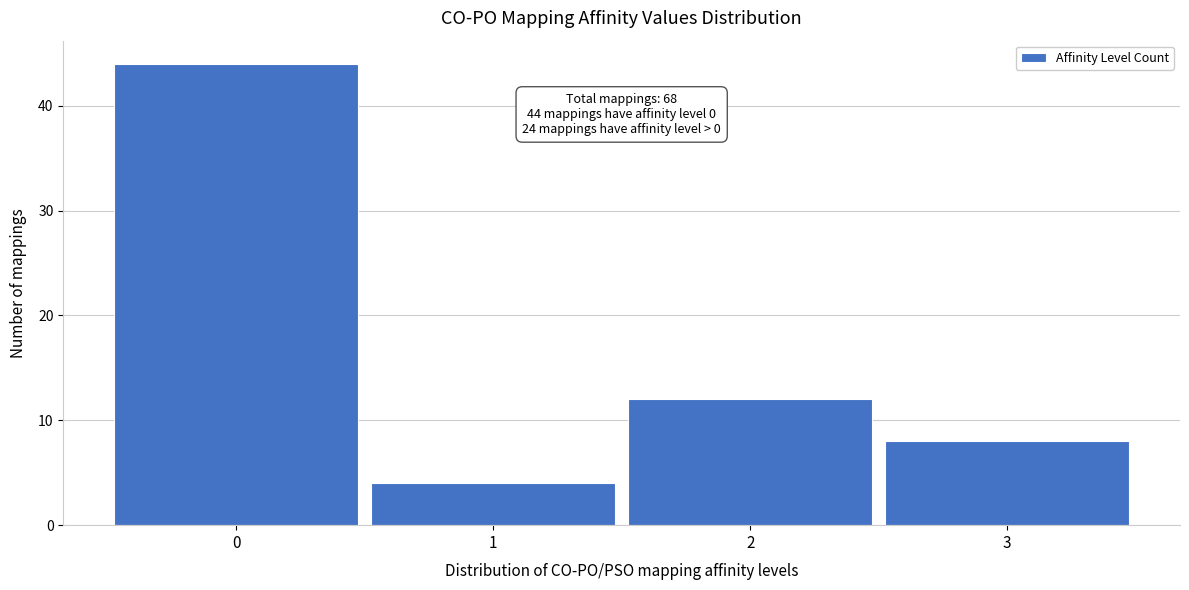

Over which range of the x-axis is the bar tallest?

-0.5 to 0.5